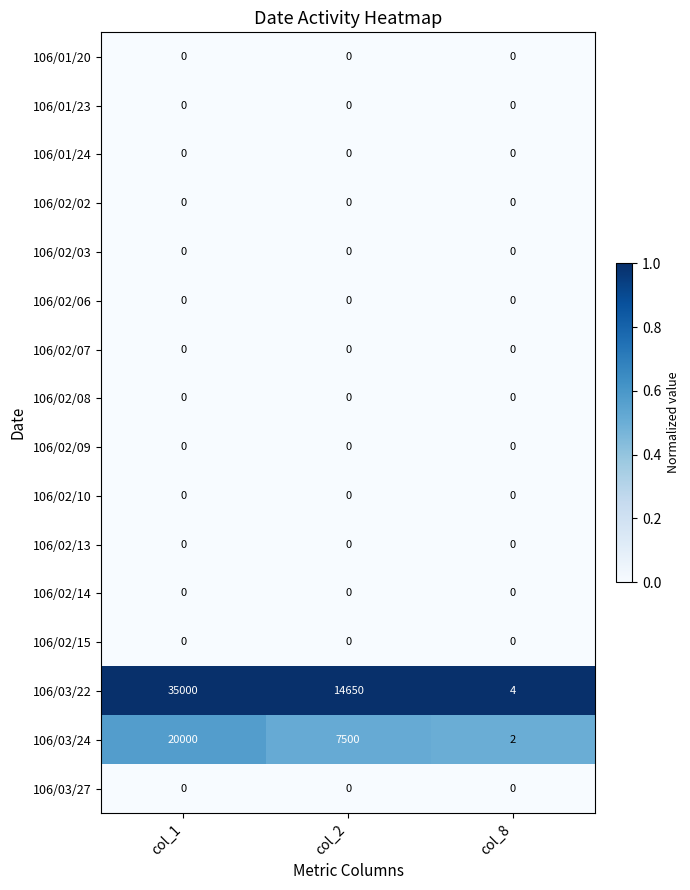

Between col_1 and col_8, which series saw the biggest shift?

106/03/22